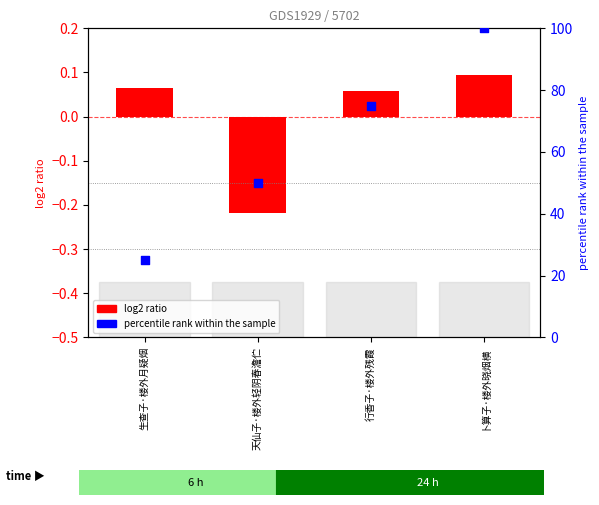

Is the value of percentile rank within the sample at 行香子·楼外残霞 greater than the value of col_0 at 卜算子·楼外晓烟横?

Yes